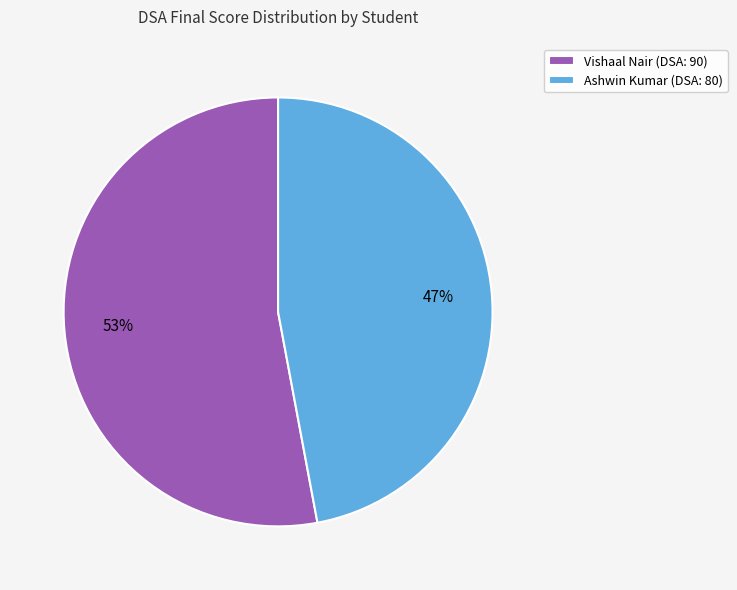

Do Ashwin Kumar (DSA: 80) and Vishaal Nair (DSA: 90) together represent more than half of the pie?

Yes